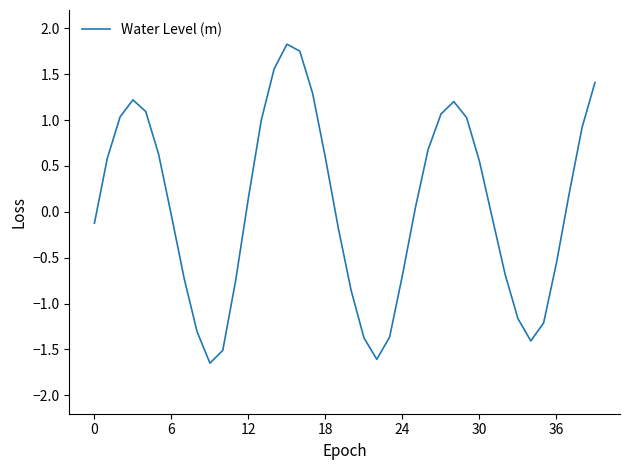

Does the chart display data point markers on the line(s)?

No